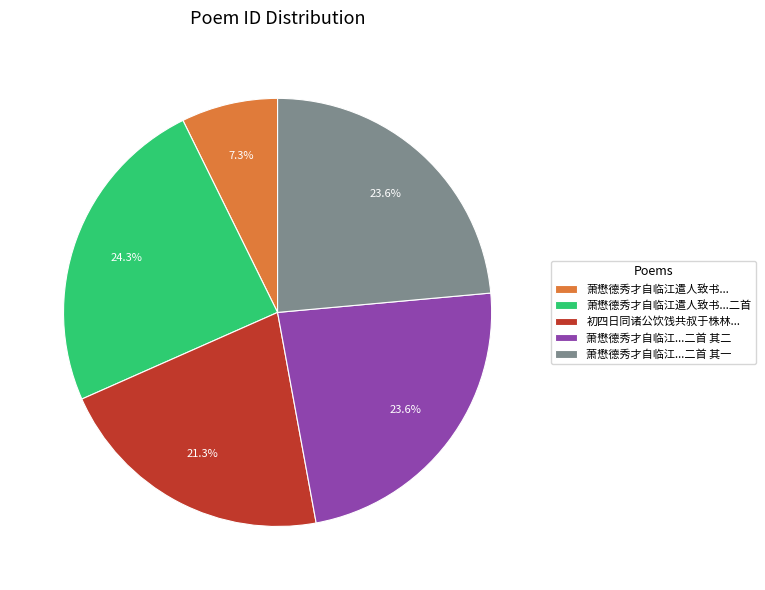

Is there any slice that represents more than half of the pie?

No